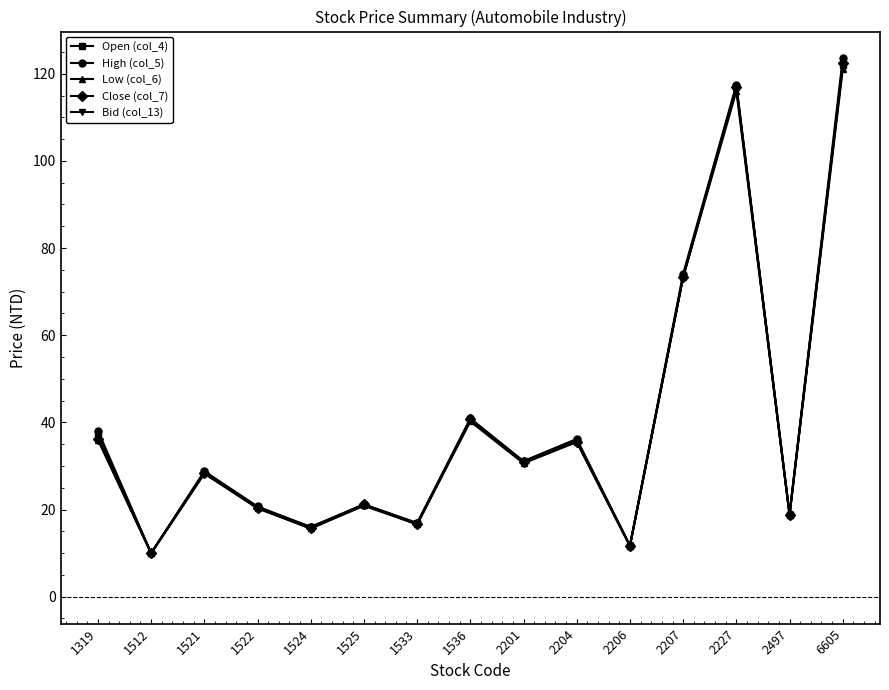

What are all the series names shown in the legend?

Open (col_4), High (col_5), Low (col_6), Close (col_7), Bid (col_13)